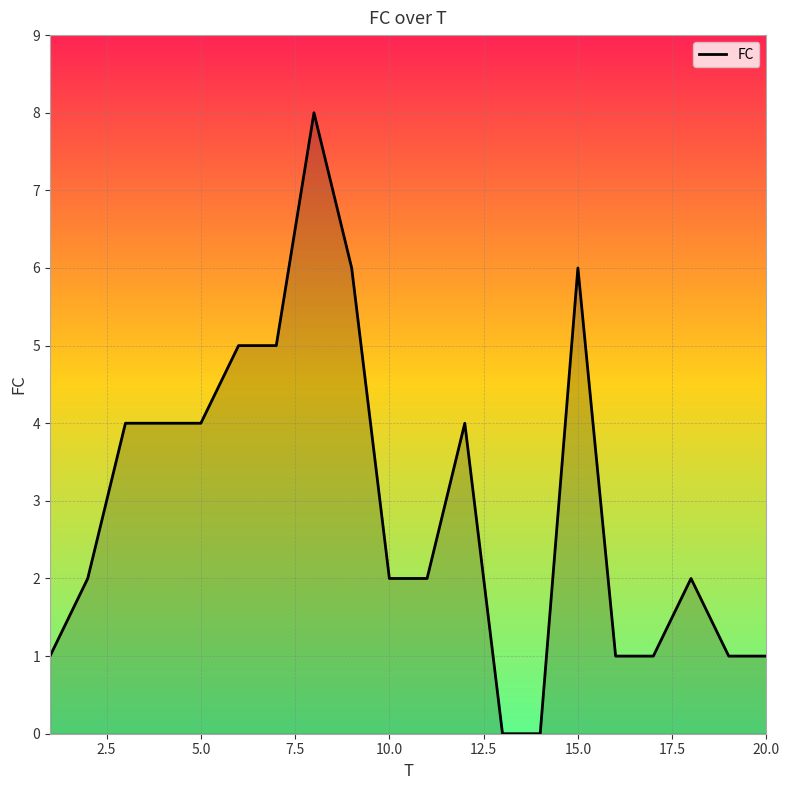

Does the chart have visible grid lines?

Yes